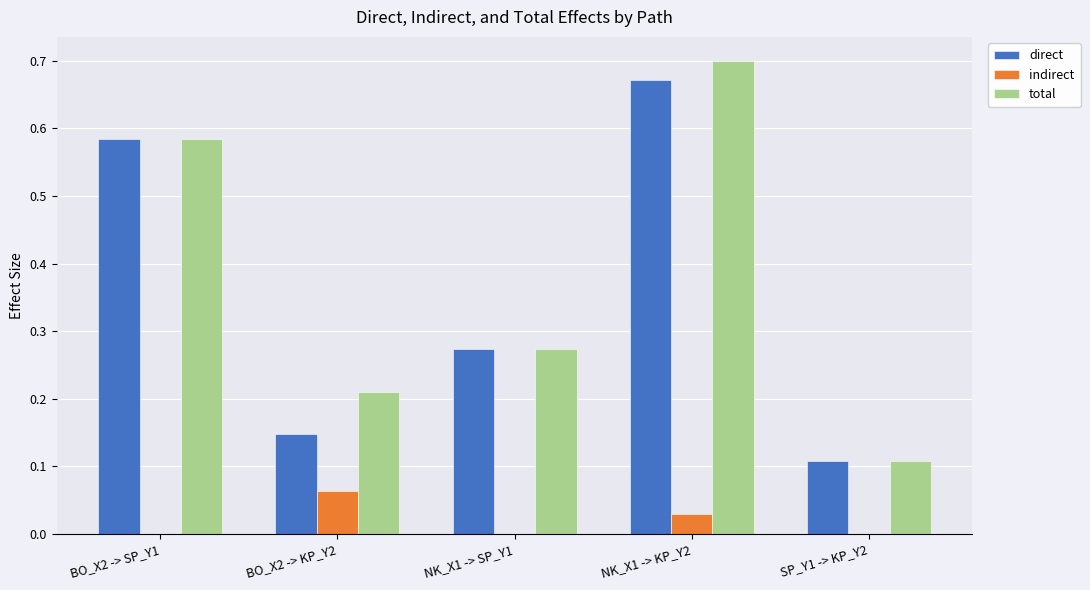

Is it true that total equals 0.4 at BO_X2 -> KP_Y2?

False